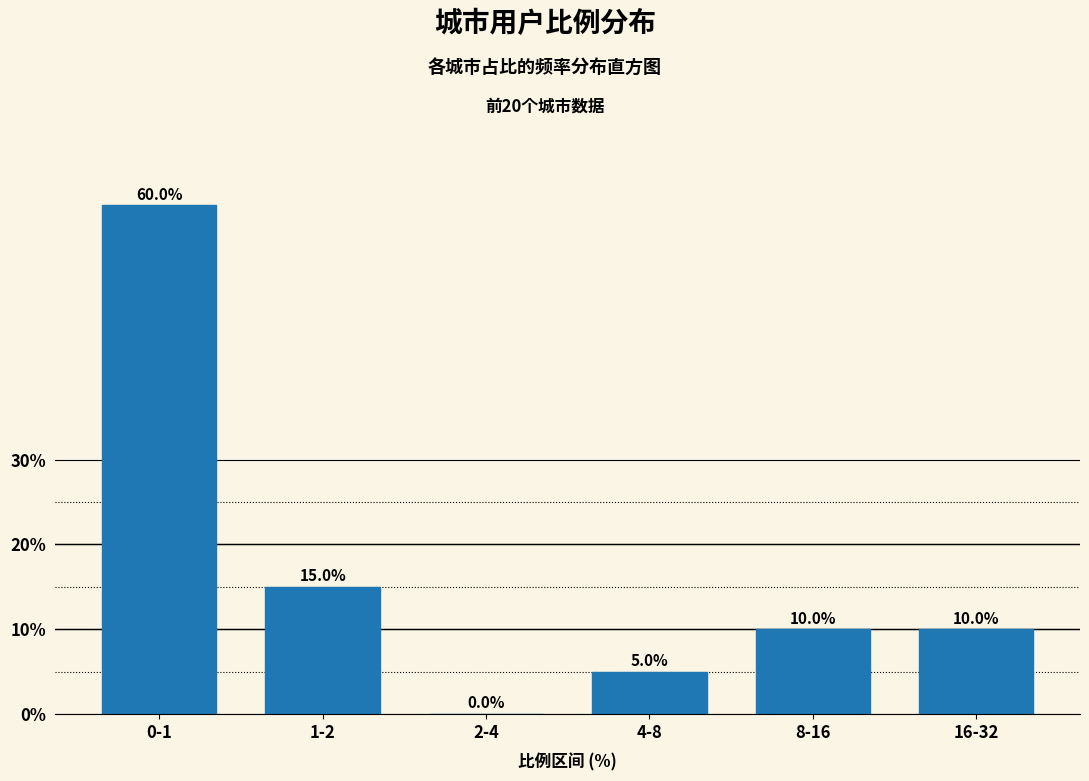

Reading left to right, transcribe all the data shown in this chart.

0-1=60	1-2=15	2-4=0	4-8=5	8-16=10	16-32=10